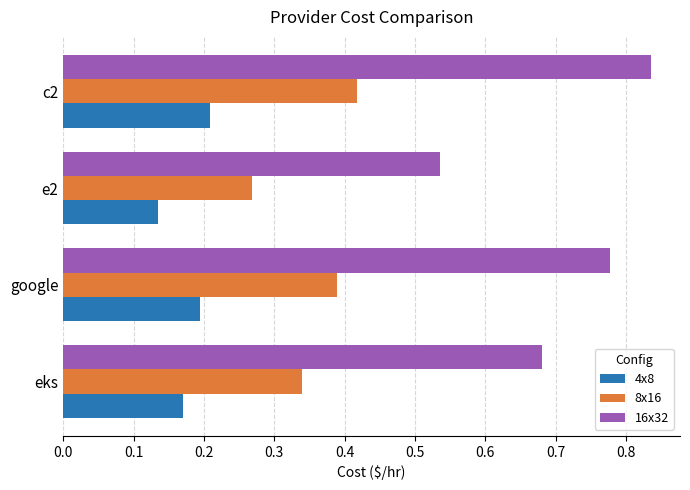

Which series has the widest spread of values?

16x32